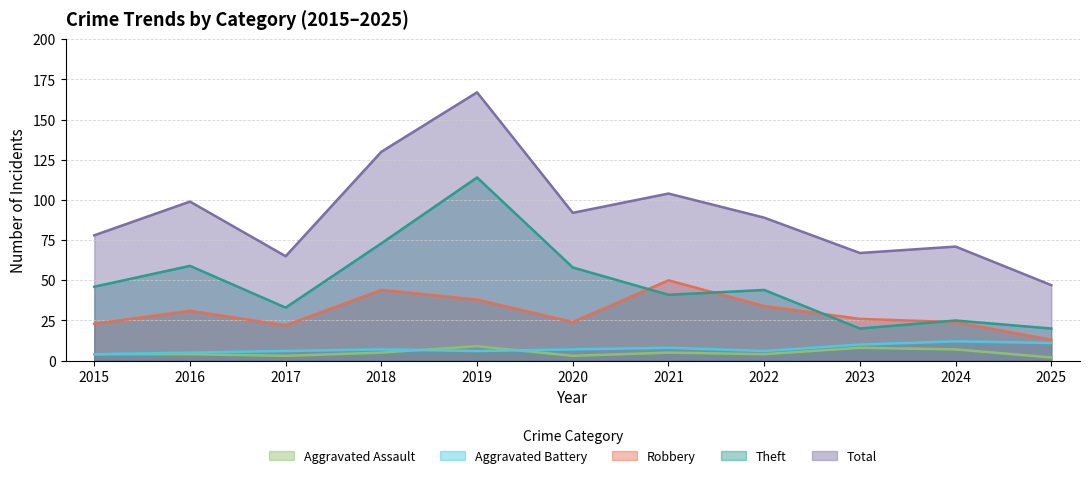

The value of Aggravated Battery at 2018 is 4. True or false?

False